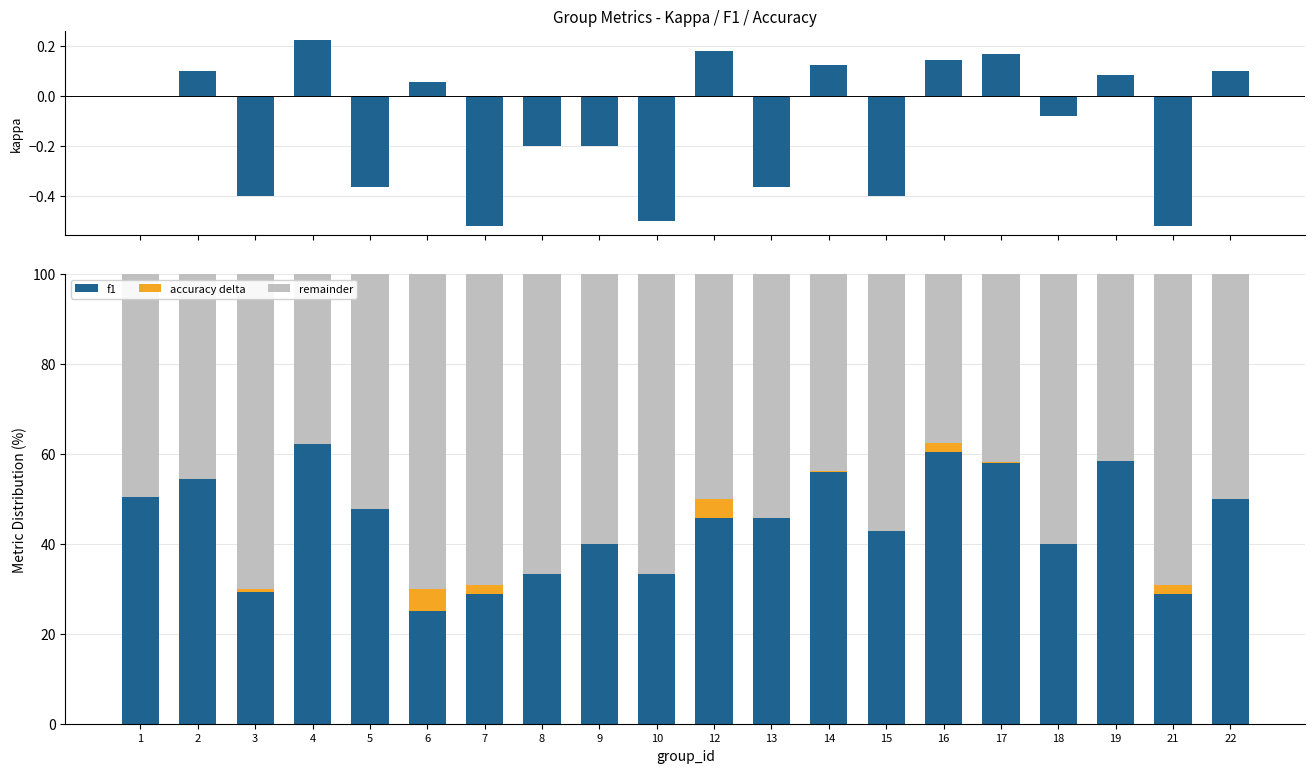

How many values in the kappa series are below 0?

10